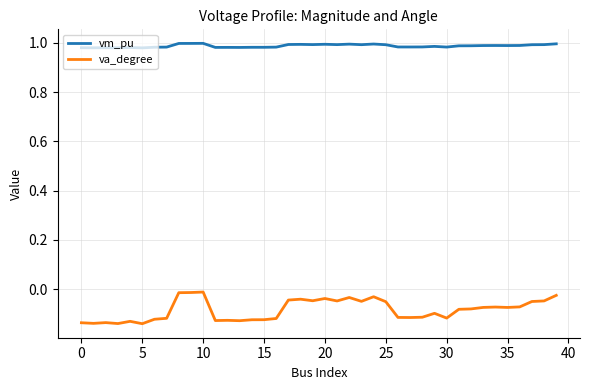

Which series has the largest total across all categories?

vm_pu